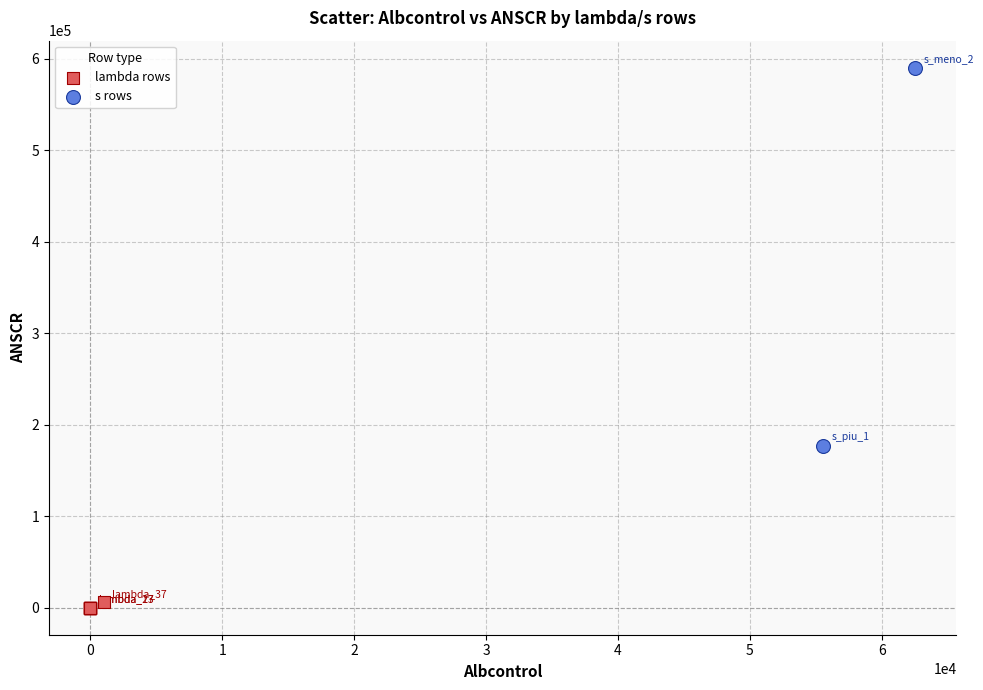

Which series contains the lowest Y value?

lambda rows